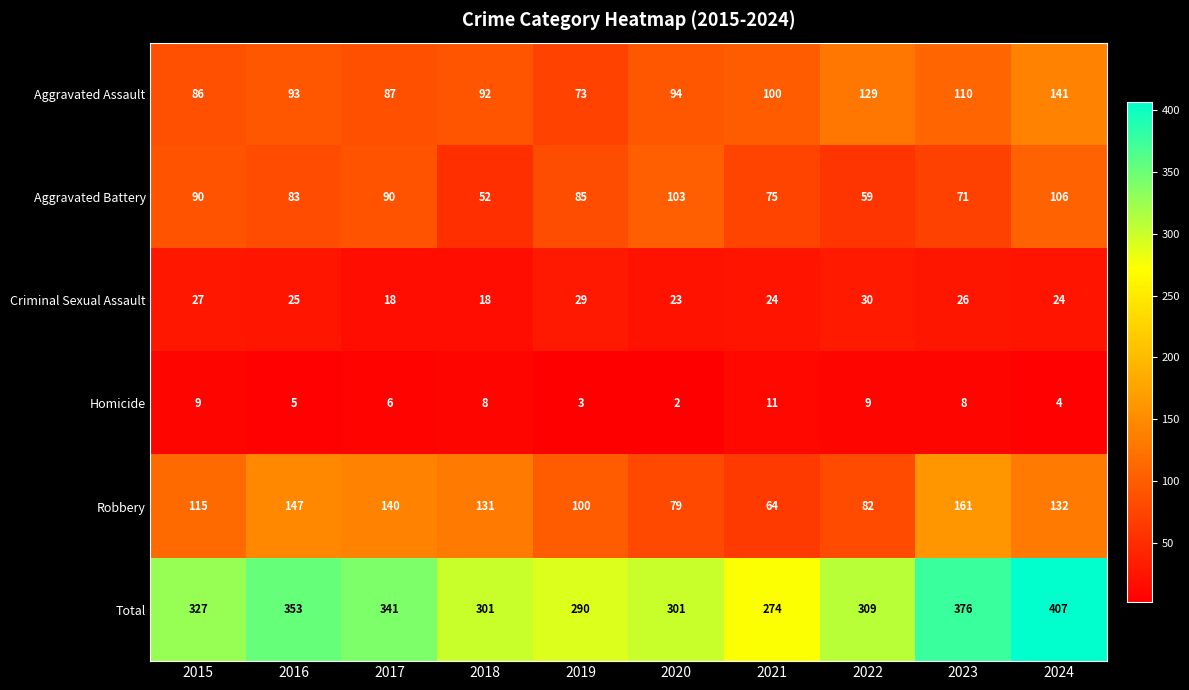

Between 2021 and 2023, which series saw the biggest shift?

Total